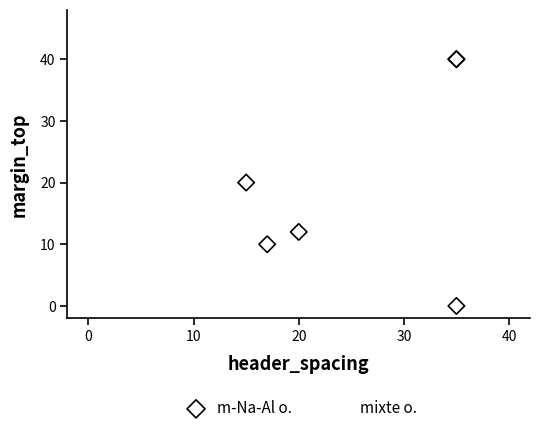

Which series has the largest Y range (max minus min)?

m-Na-Al o.